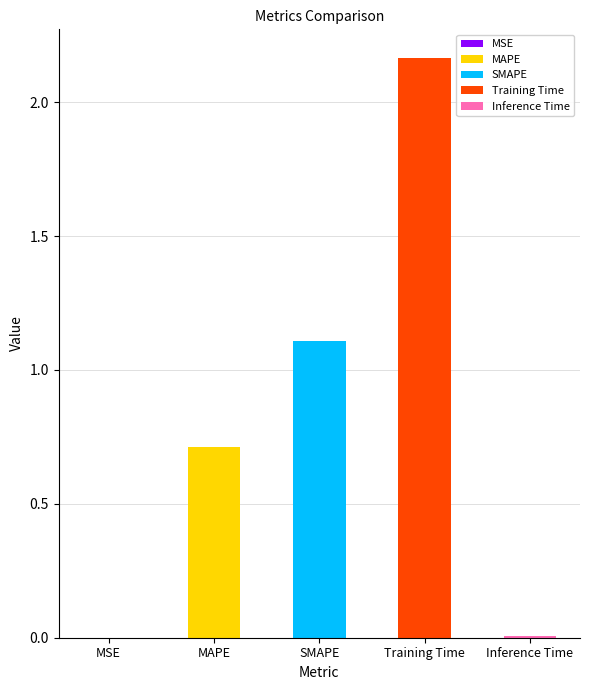

Where is the data nearest to the value 1?

SMAPE